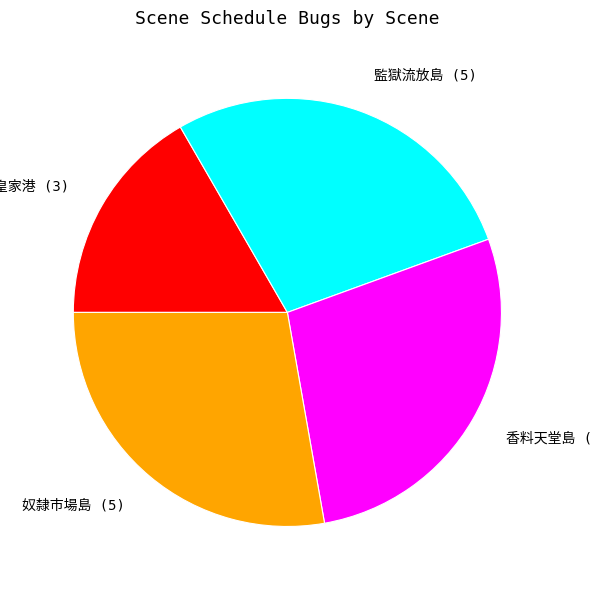

Is there a majority slice in this chart?

No